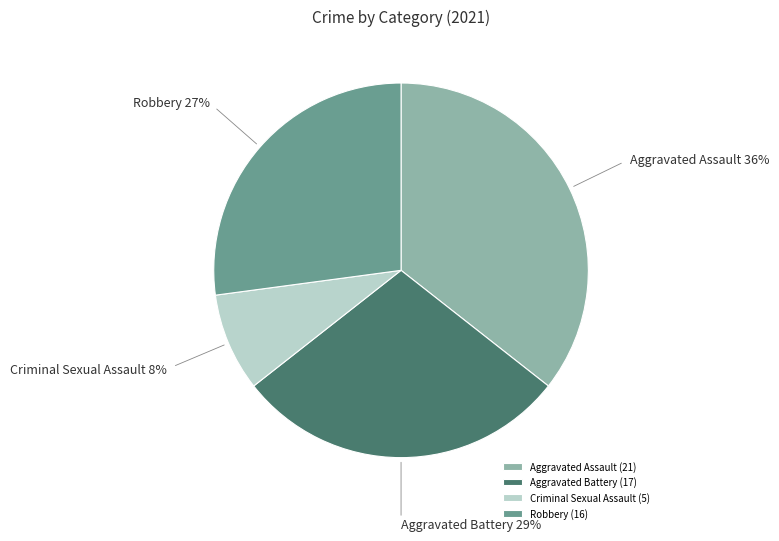

Which slice is the smallest?

Criminal Sexual Assault